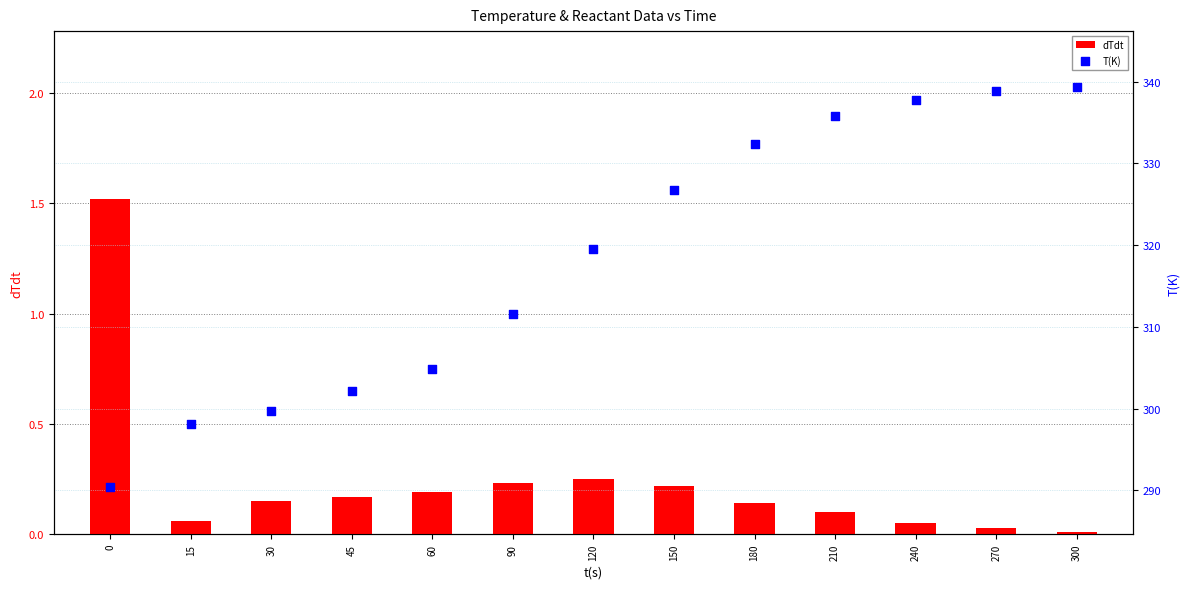

At how many categories does at least one series exceed 53?

13